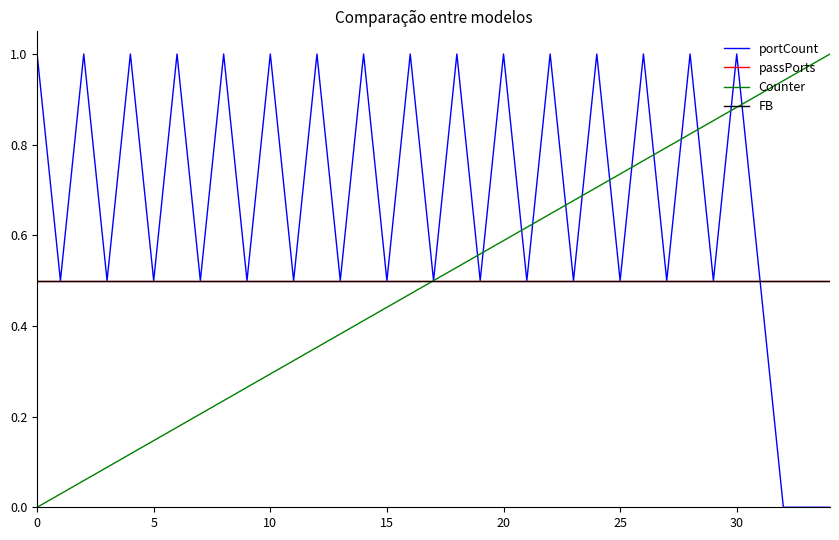

Does the chart display data point markers on the line(s)?

No